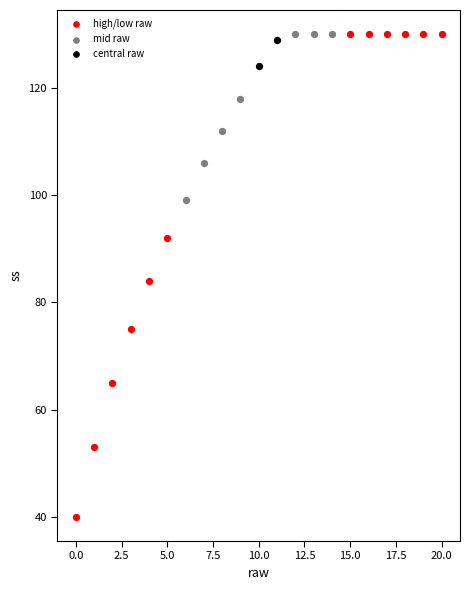

Which series contains the lowest Y value?

high/low raw